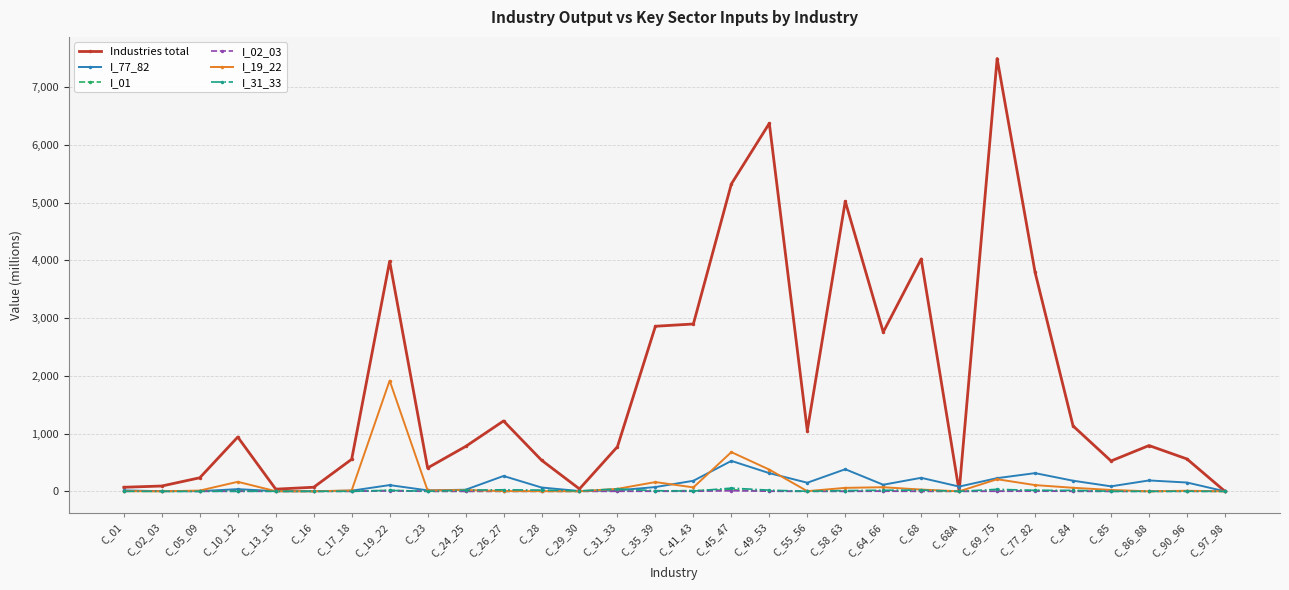

Which series has the widest spread of values?

Industries total